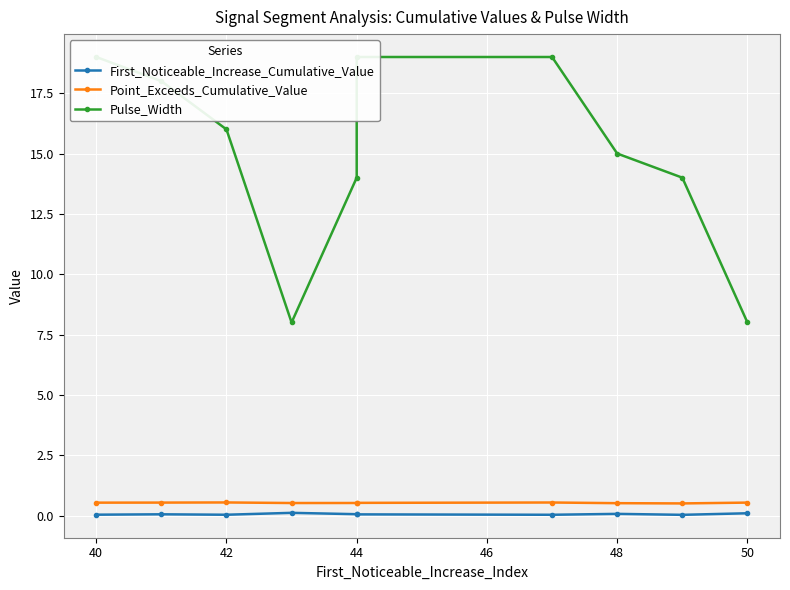

True or false: Point_Exceeds_Cumulative_Value and Pulse_Width cross at least once.

False